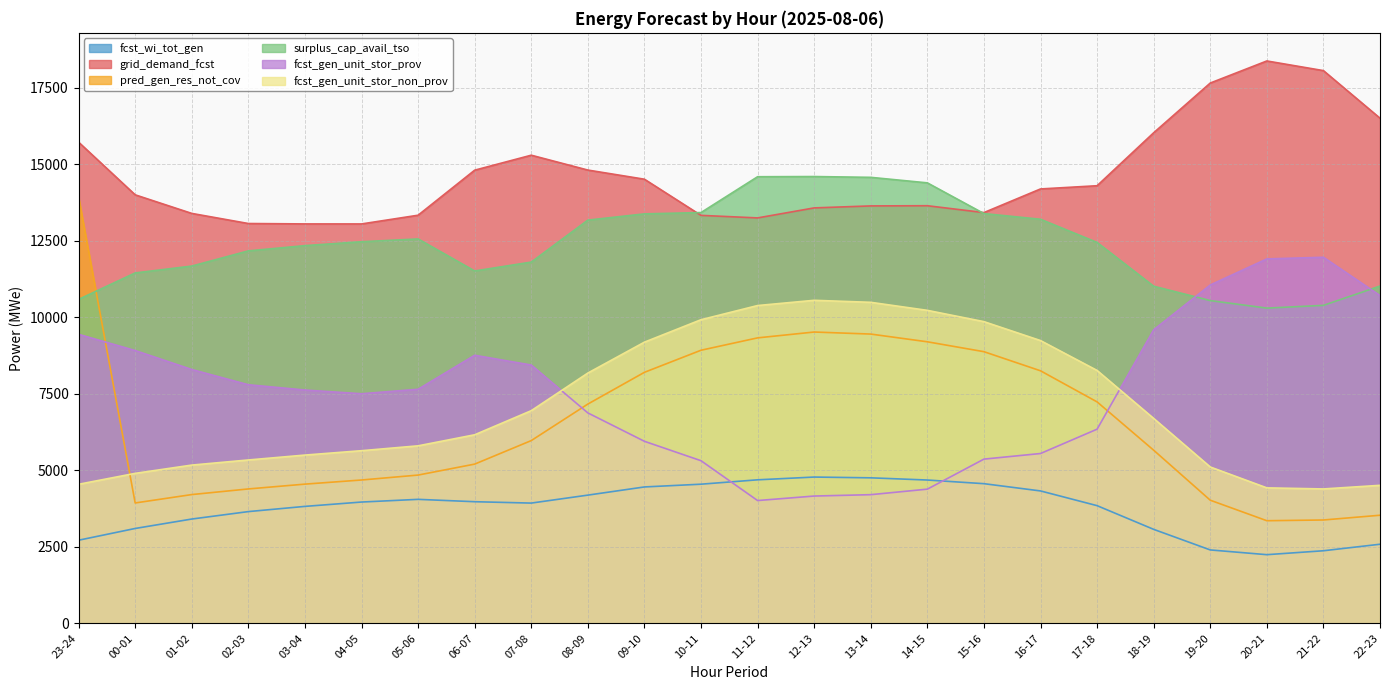

Between 08-09 and 00-01, which is larger?

08-09